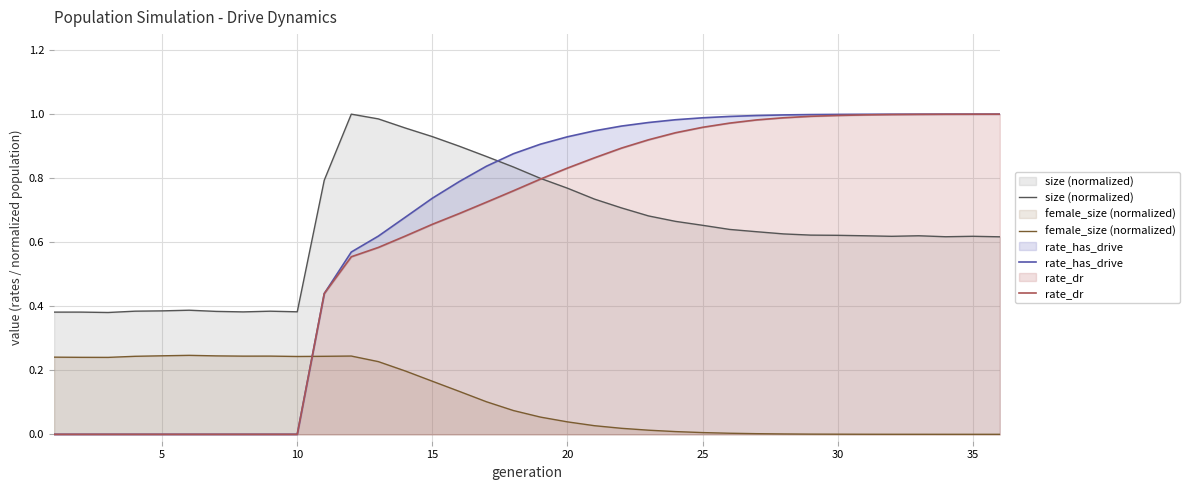

True or false: female_size (normalized) and size (normalized) intersect in this chart.

False